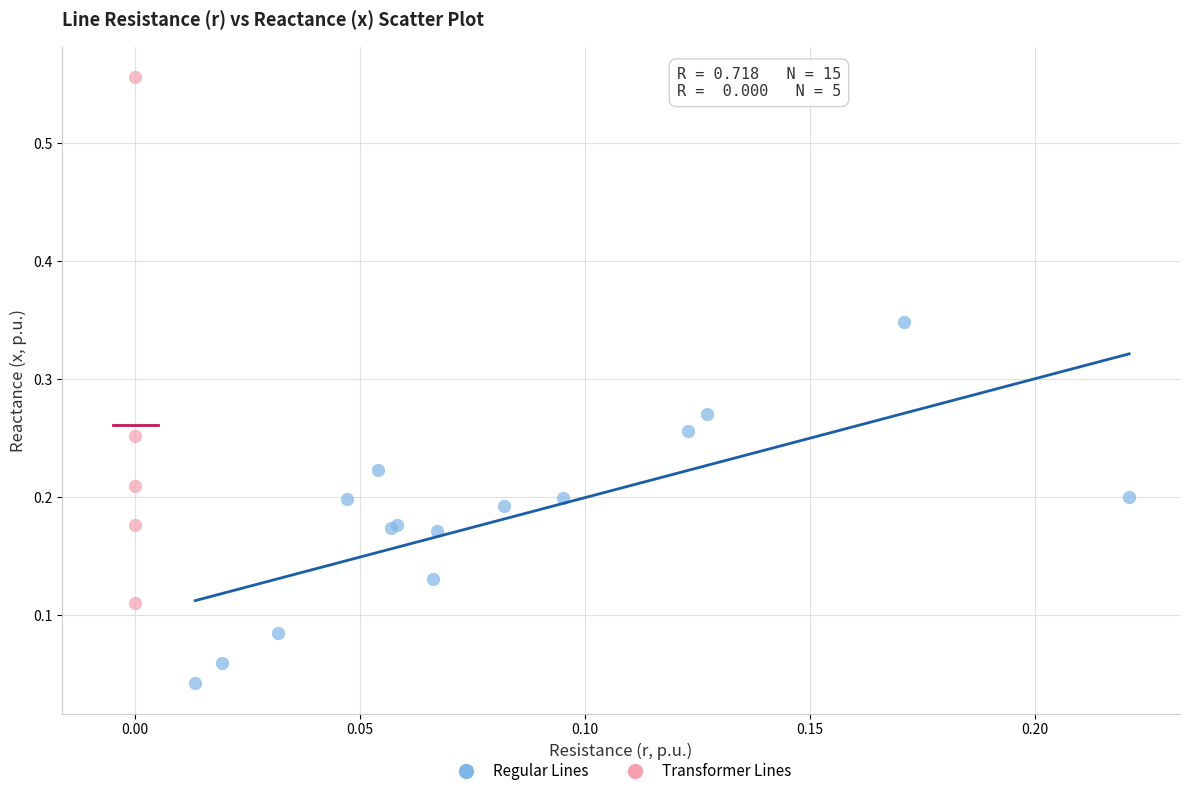

Which series contains the highest Y value?

Transformer Lines